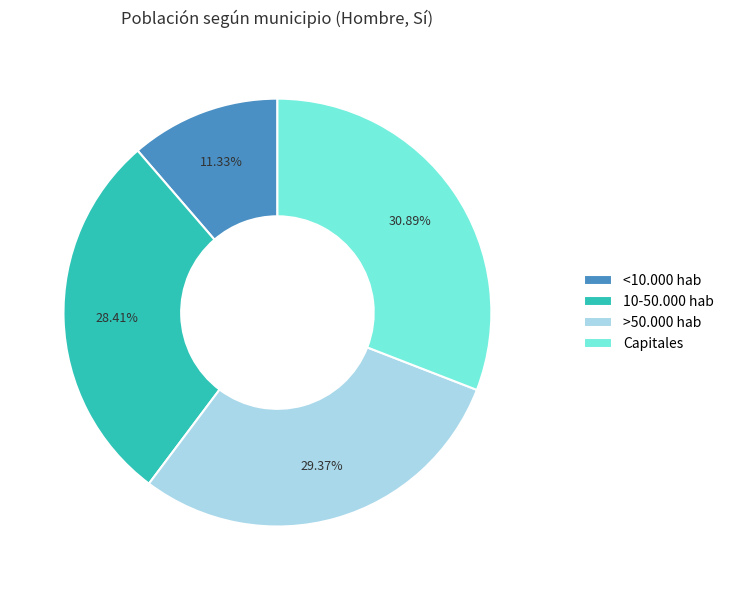

Which category has the smallest portion of the pie?

<10.000 hab